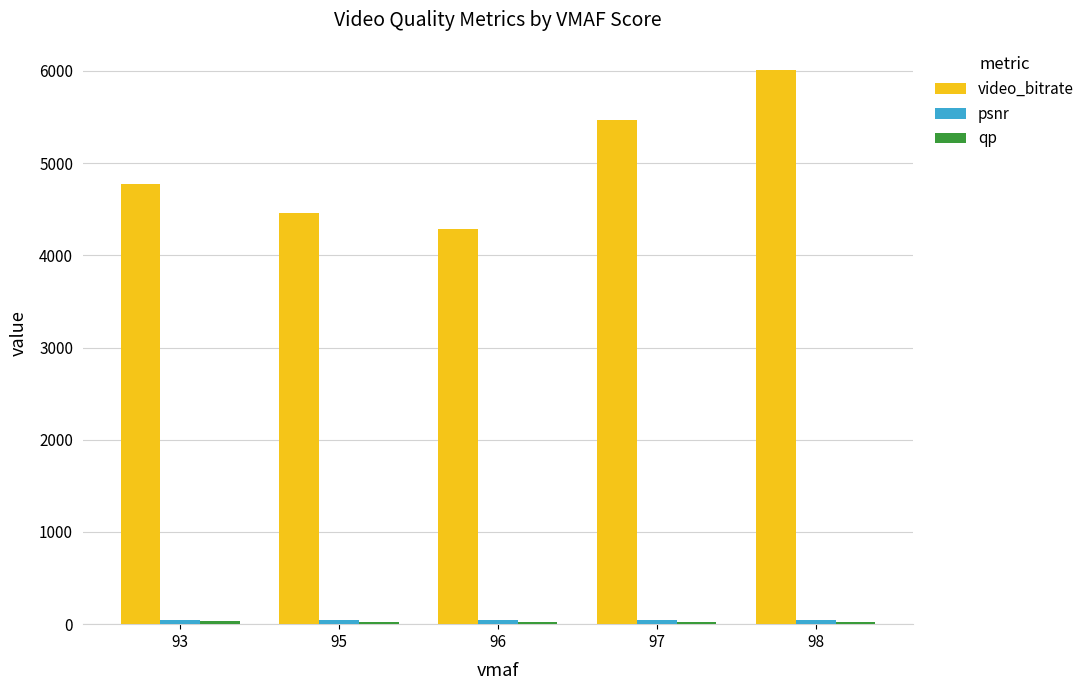

How many data points does each series have?

5